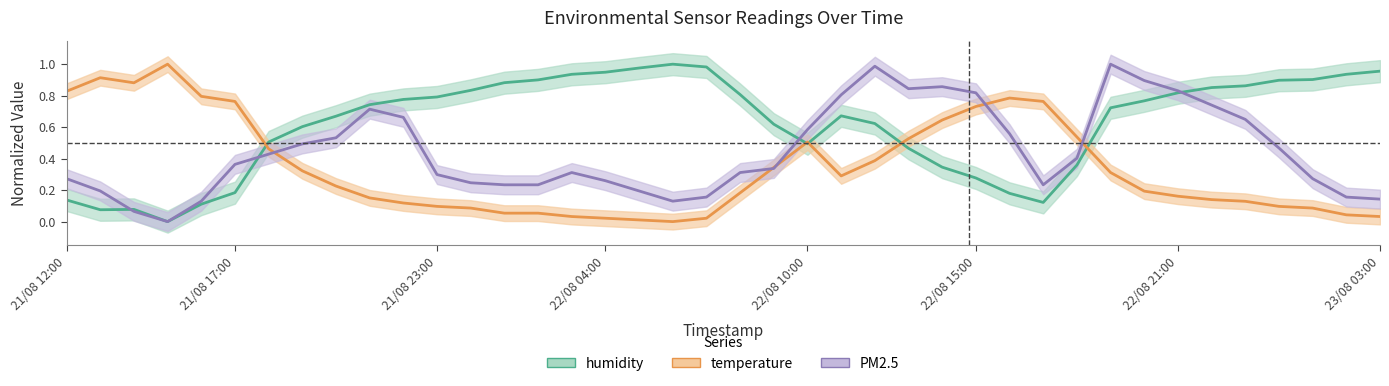

What is the total value across all series at 17?

1.2